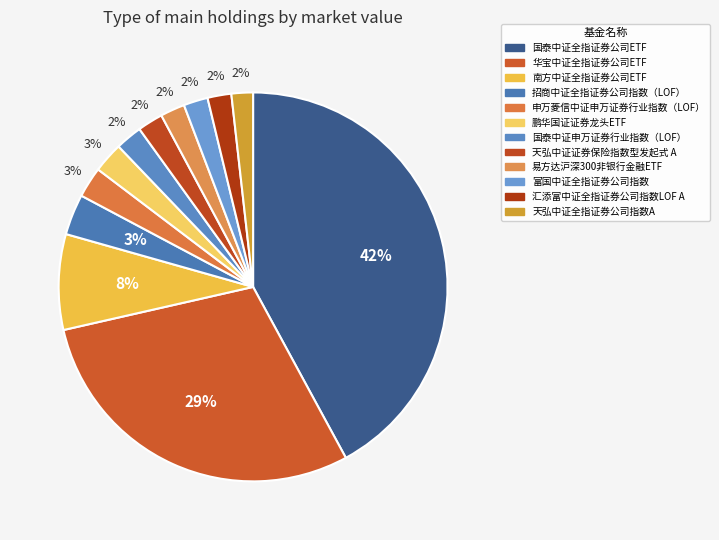

The 汇添富中证全指证券公司指数LOF A slice represents 10% of the pie. True or false?

False